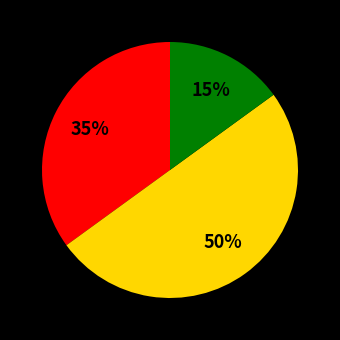

To the nearest percent, what is the average slice percentage?

33%